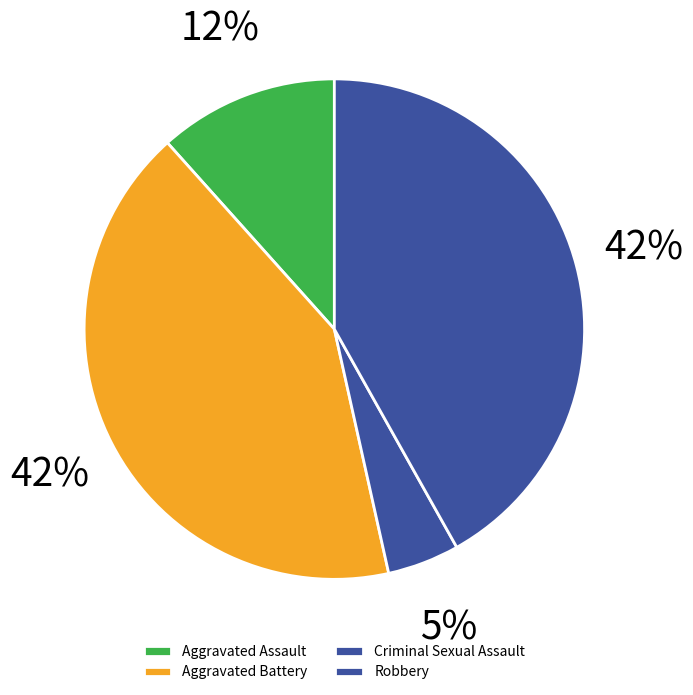

Rank the categories by value from highest to lowest.

Aggravated Battery, Robbery, Aggravated Assault, Criminal Sexual Assault